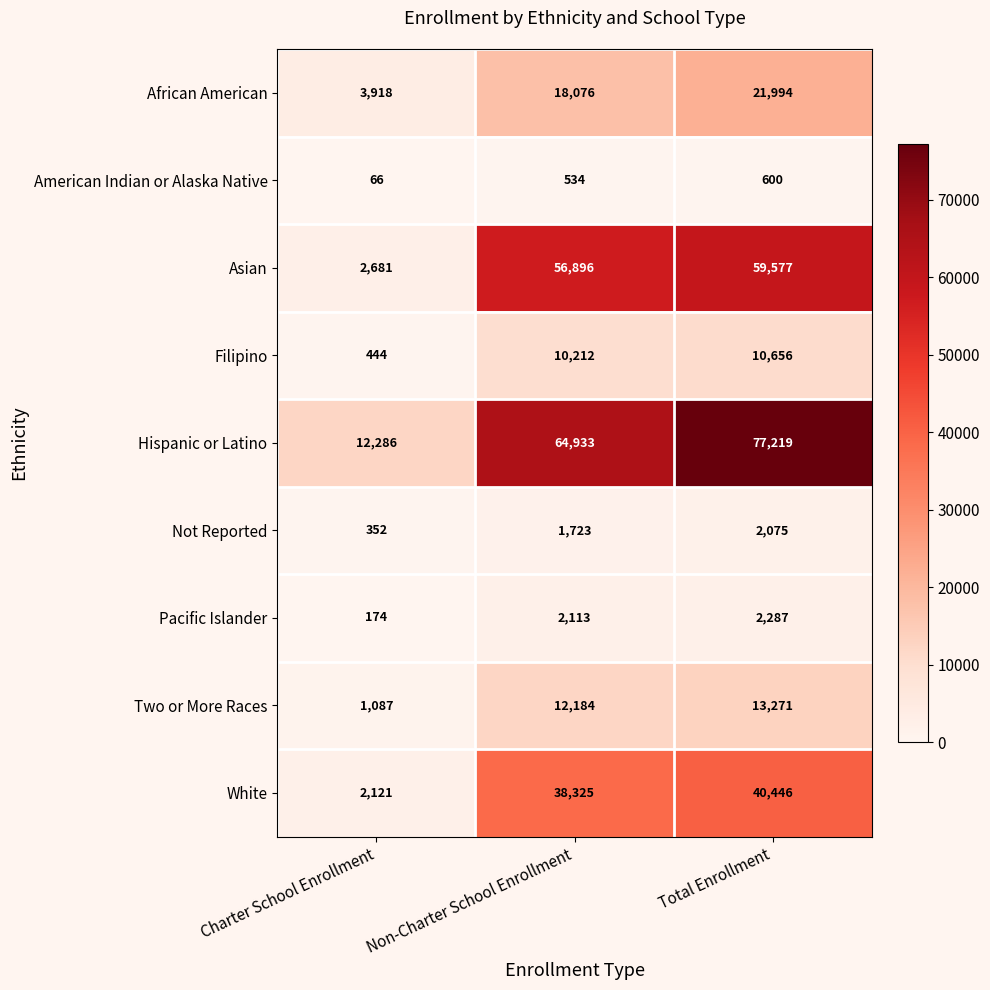

Read the Two or More Races value at Charter School Enrollment, to the nearest 50.

1100